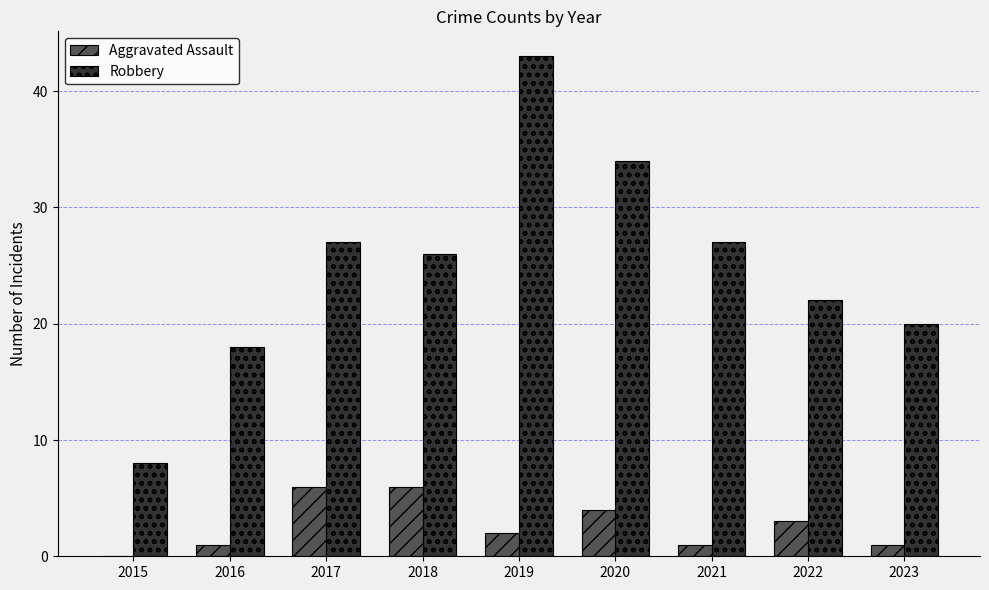

What is the greatest value displayed?

43